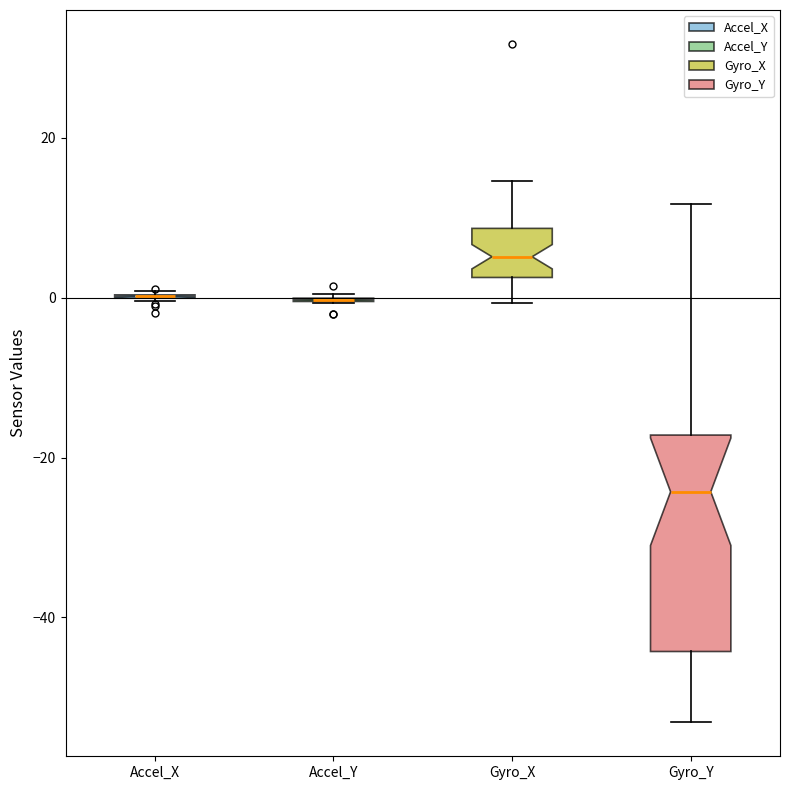

Comparing the boxes themselves (not the whiskers), which one is the tallest?

Gyro_Y